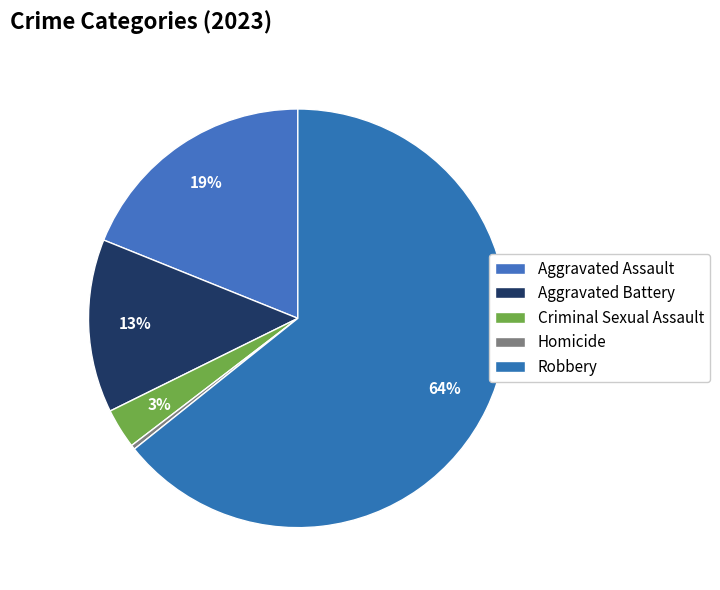

To the nearest percent, what is the combined percentage of Homicide and Criminal Sexual Assault?

3%